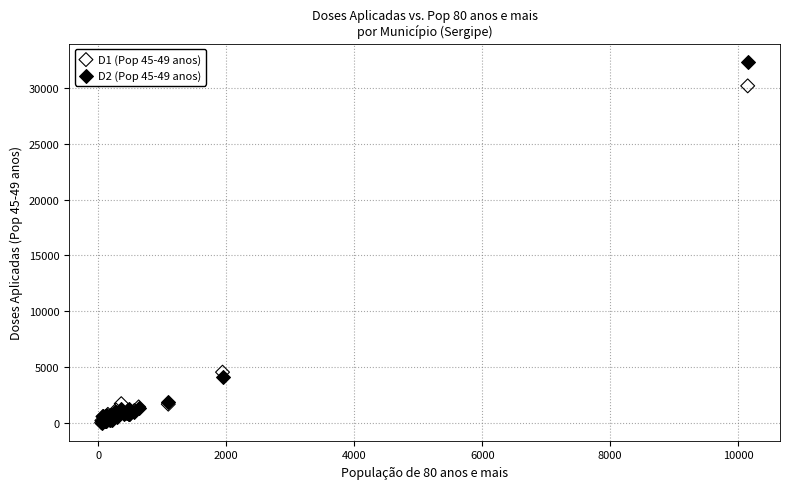

What are all the series names shown in the legend?

D1 (Pop 45-49 anos), D2 (Pop 45-49 anos)